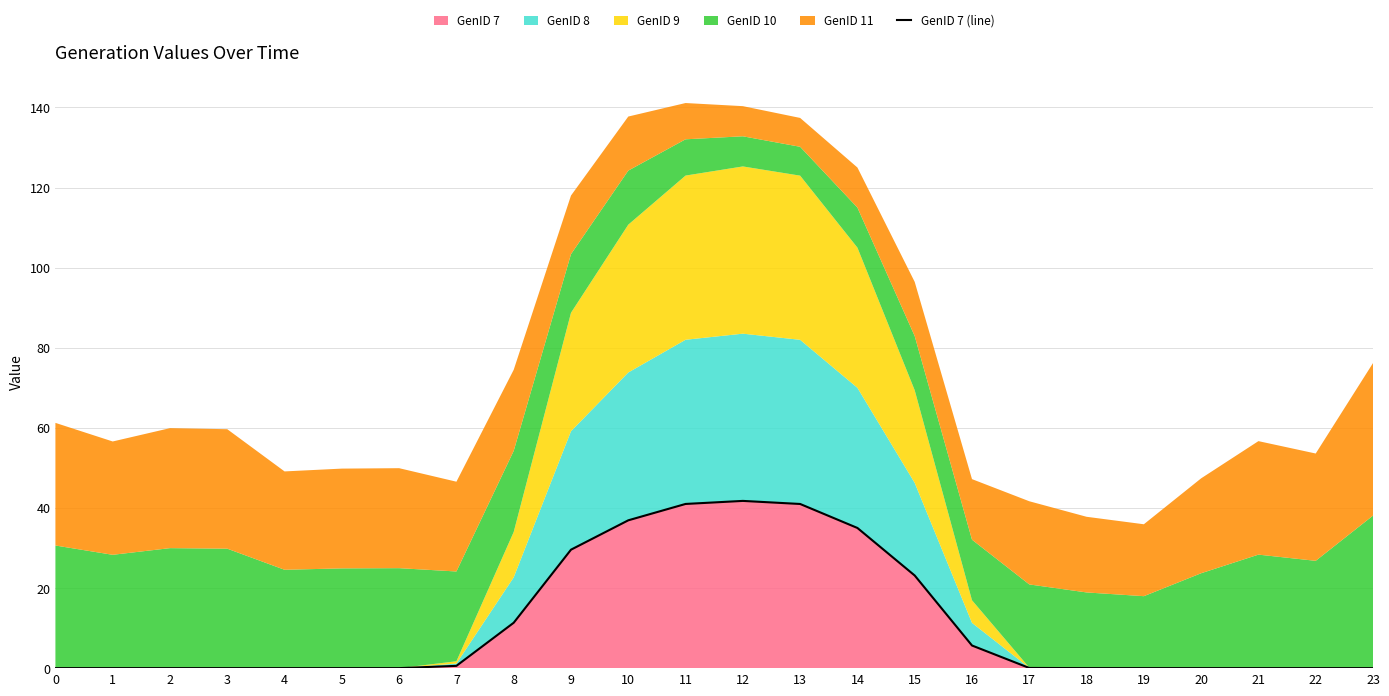

Which label corresponds to the largest value in the chart?

12